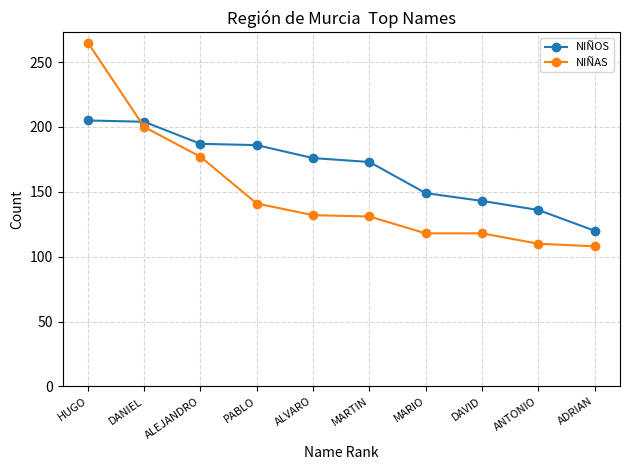

Is it true that NIÑOS equals 93 at DAVID?

False